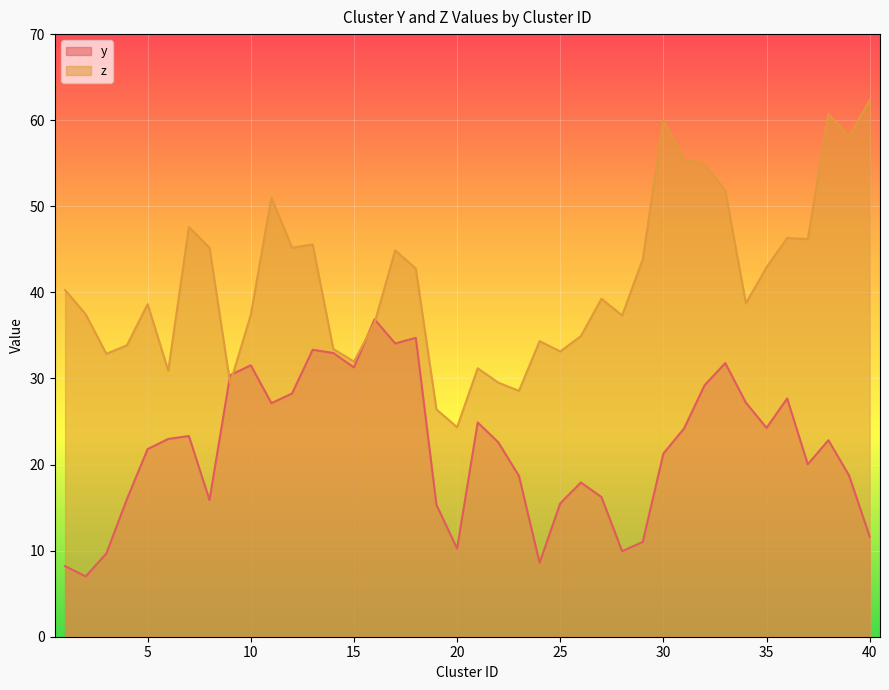

The value of z at 18 is 59.8. True or false?

False